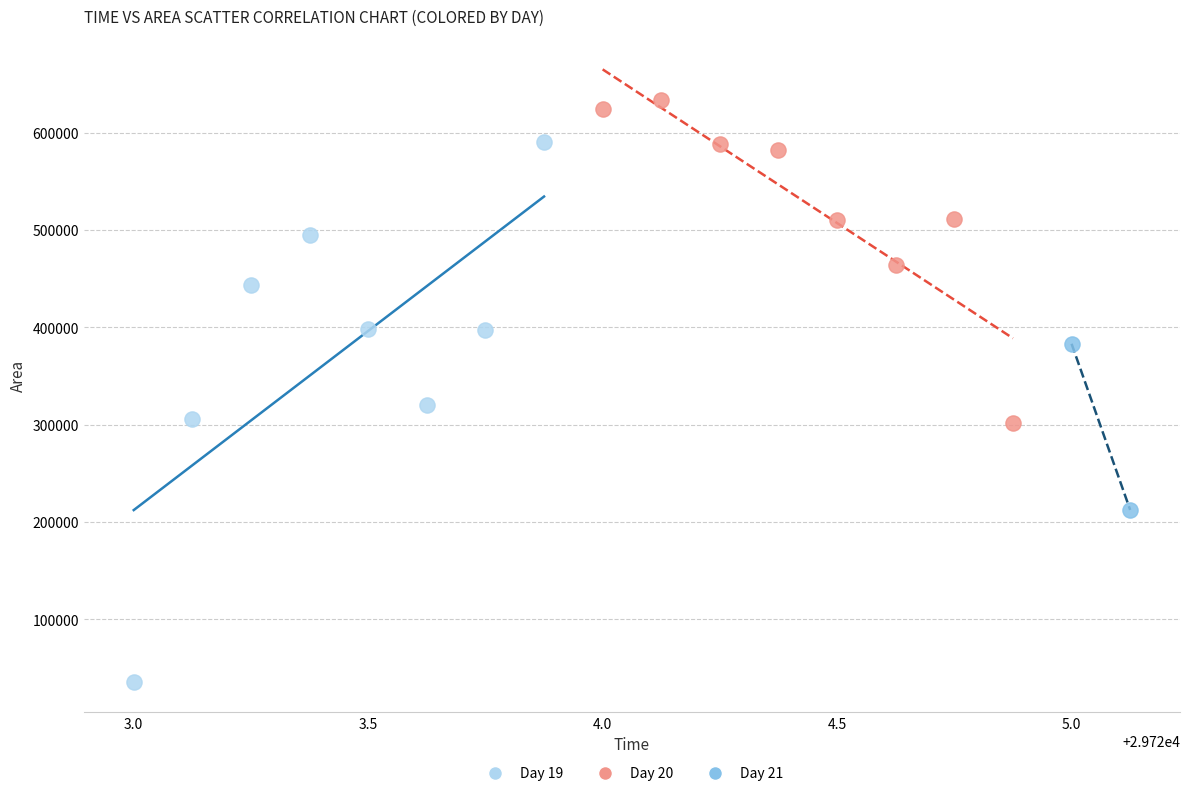

Which series contains the lowest Y value?

Day 19